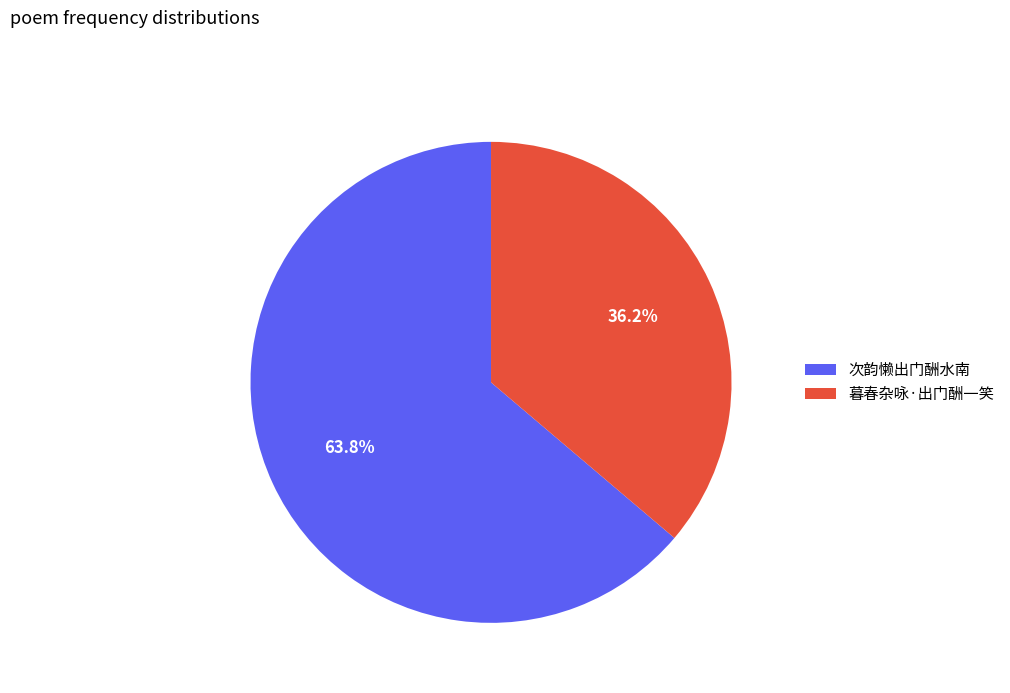

True or false: 暮春杂咏·出门酬一笑 accounts for 27% of the total.

False